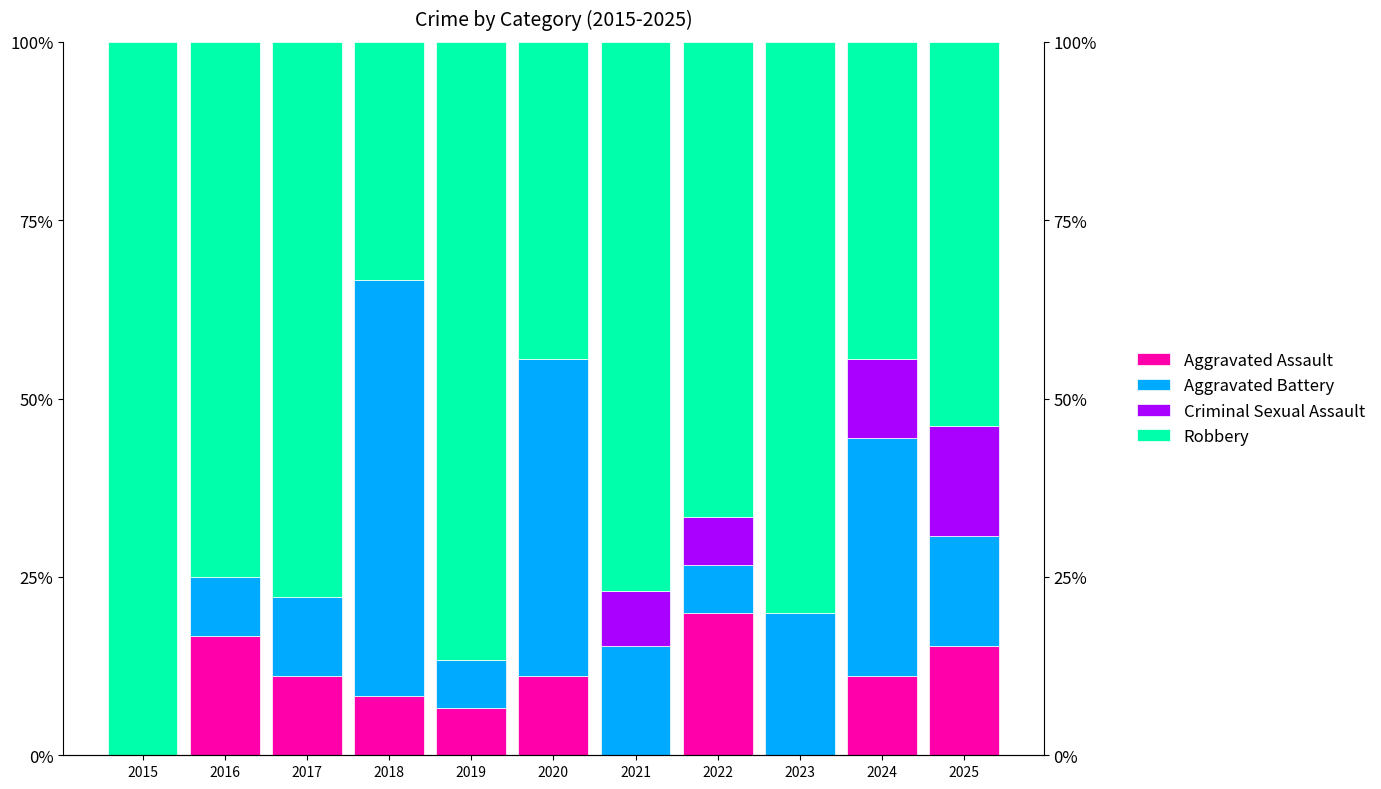

Reading left to right, what are all the values shown in this chart?

Aggravated Assault: 2015=0.0	2016=0.2	2017=0.1	2018=0.1	2019=0.1	2020=0.1	2021=0.0	2022=0.2	2023=0.0	2024=0.1	2025=0.2
Aggravated Battery: 2015=0.0	2016=0.1	2017=0.1	2018=0.6	2019=0.1	2020=0.4	2021=0.2	2022=0.1	2023=0.2	2024=0.3	2025=0.2
Criminal Sexual Assault: 2015=0.0	2016=0.0	2017=0.0	2018=0.0	2019=0.0	2020=0.0	2021=0.1	2022=0.1	2023=0.0	2024=0.1	2025=0.2
Robbery: 2015=1.0	2016=0.8	2017=0.8	2018=0.3	2019=0.9	2020=0.4	2021=0.8	2022=0.7	2023=0.8	2024=0.4	2025=0.5